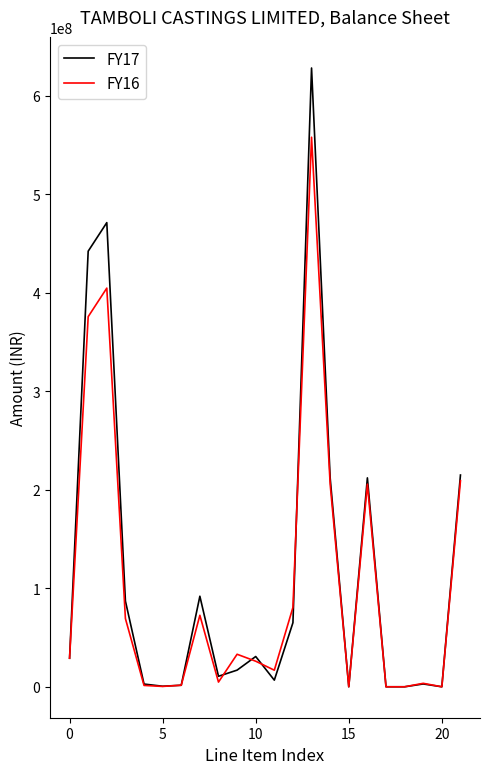

What are all the series names shown in the legend?

FY17, FY16